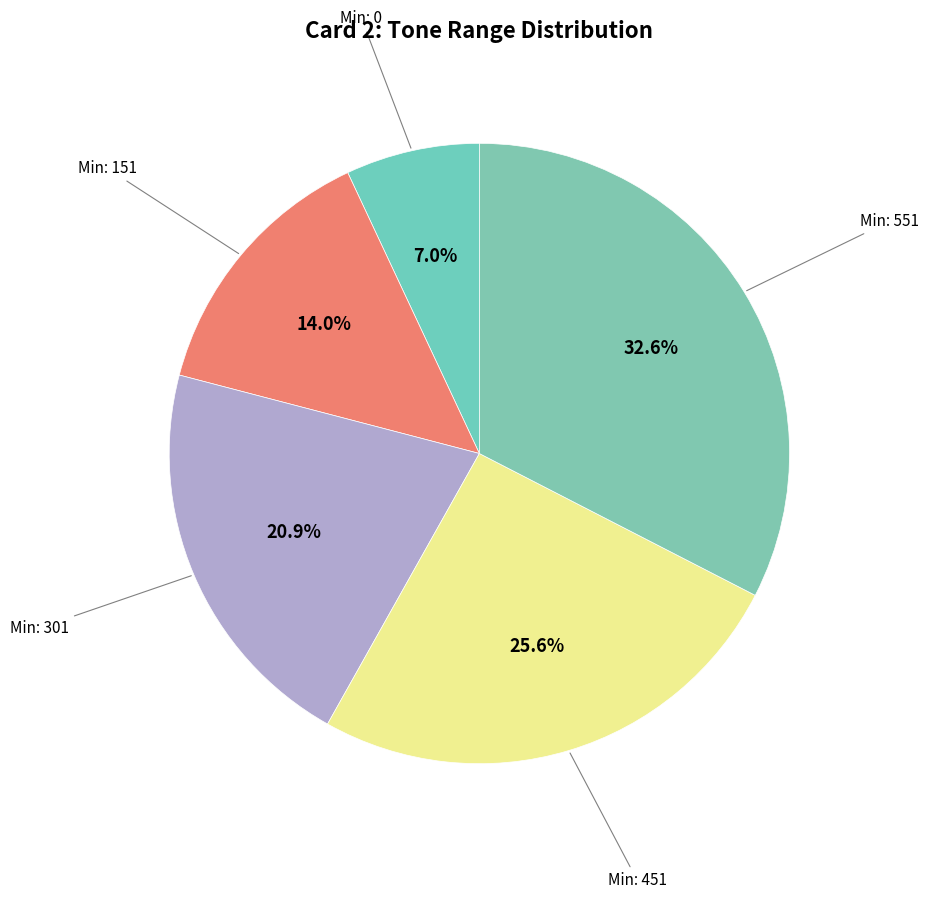

How many segments does this pie chart have?

5